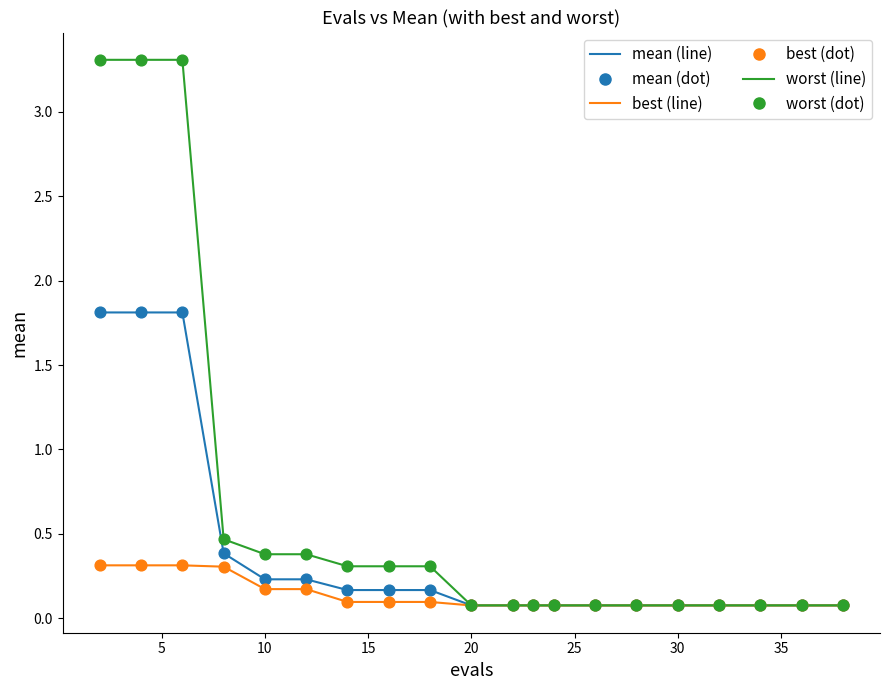

Across all series, what Y value is closest to 1?

0.5